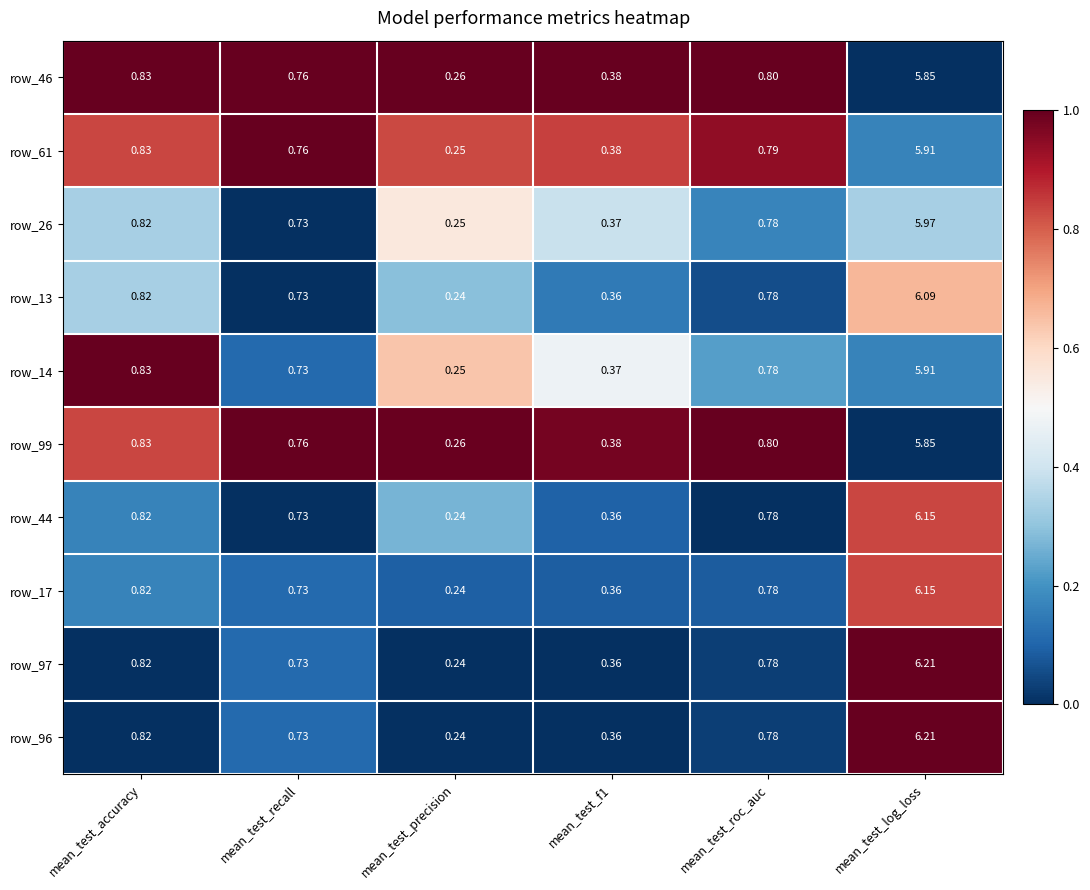

Is the value of row_13 at mean_test_precision greater than the value of row_44 at mean_test_log_loss?

No